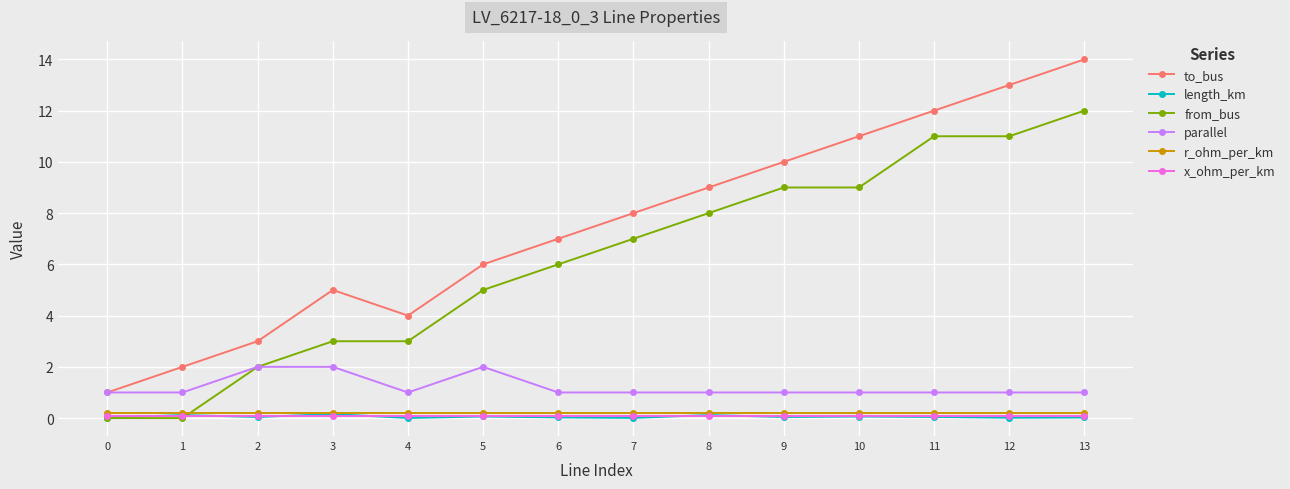

Which series has the largest total across all categories?

to_bus